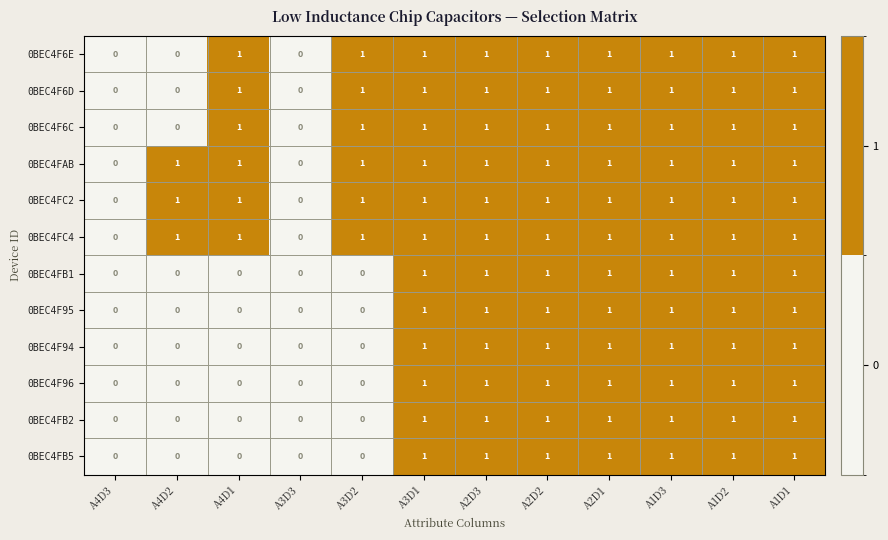

What is the sum of all 0BEC4FB1 values?

7